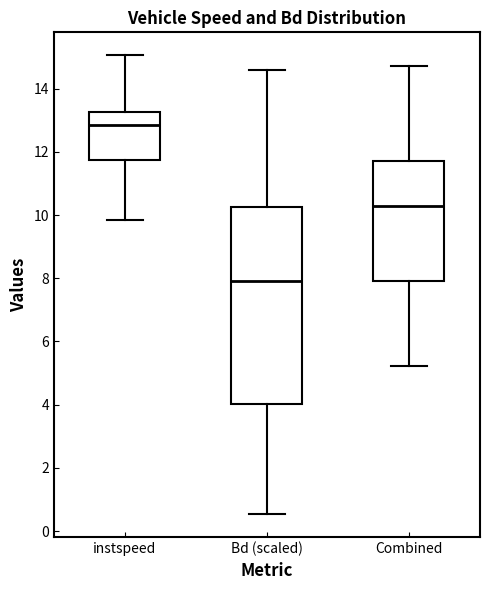

Reading left to right, read every box against the y-axis: the position of its median line, the range the box covers, and the ends of its whiskers. The values are not printed on the chart, so give them approximately, as read against the axis.

instspeed: median 12.8, box 11.8 to 13.2, whiskers 9.8 to 15.0
Bd (scaled): median 8.0, box 4.0 to 10.2, whiskers 0.6 to 14.6
Combined: median 10.2, box 8.0 to 11.8, whiskers 5.2 to 14.8